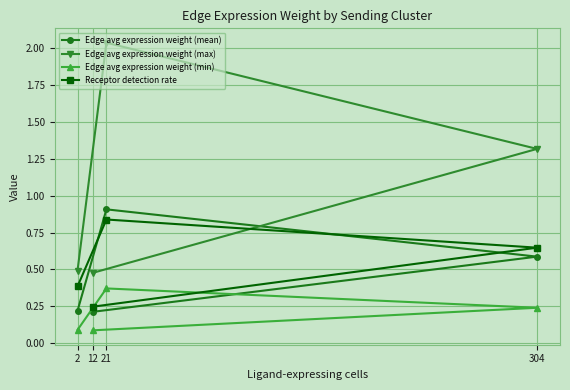

Reading left to right, what are all the values shown in this chart?

Edge avg expression weight (mean): 12=0.2	304=0.6	21=0.9	2=0.2
Edge avg expression weight (max): 12=0.5	304=1.3	21=2.0	2=0.5
Edge avg expression weight (min): 12=0.1	304=0.2	21=0.4	2=0.1
Receptor detection rate: 12=0.2	304=0.6	21=0.8	2=0.4